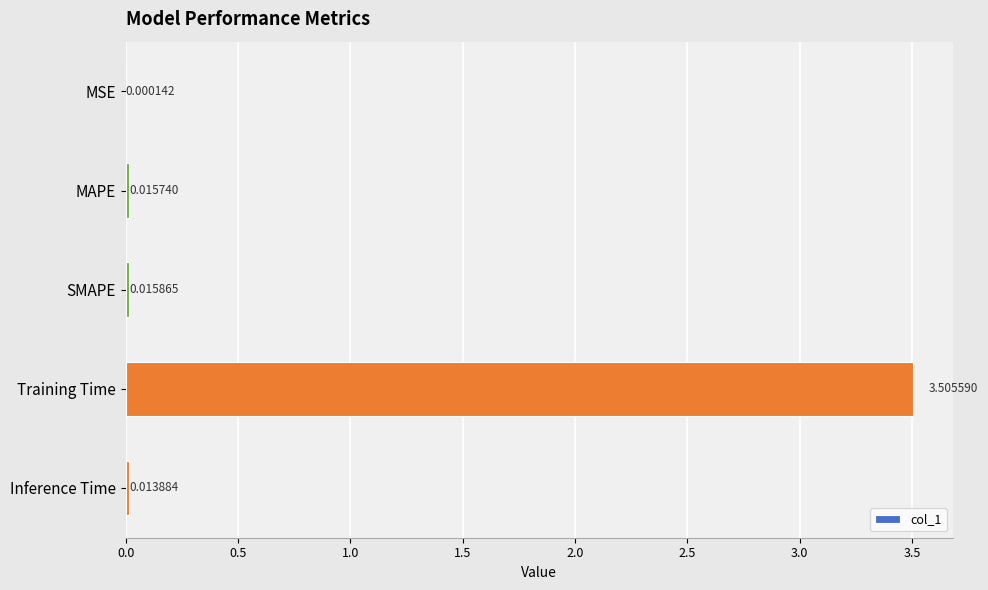

How many distinct data groups are displayed?

1